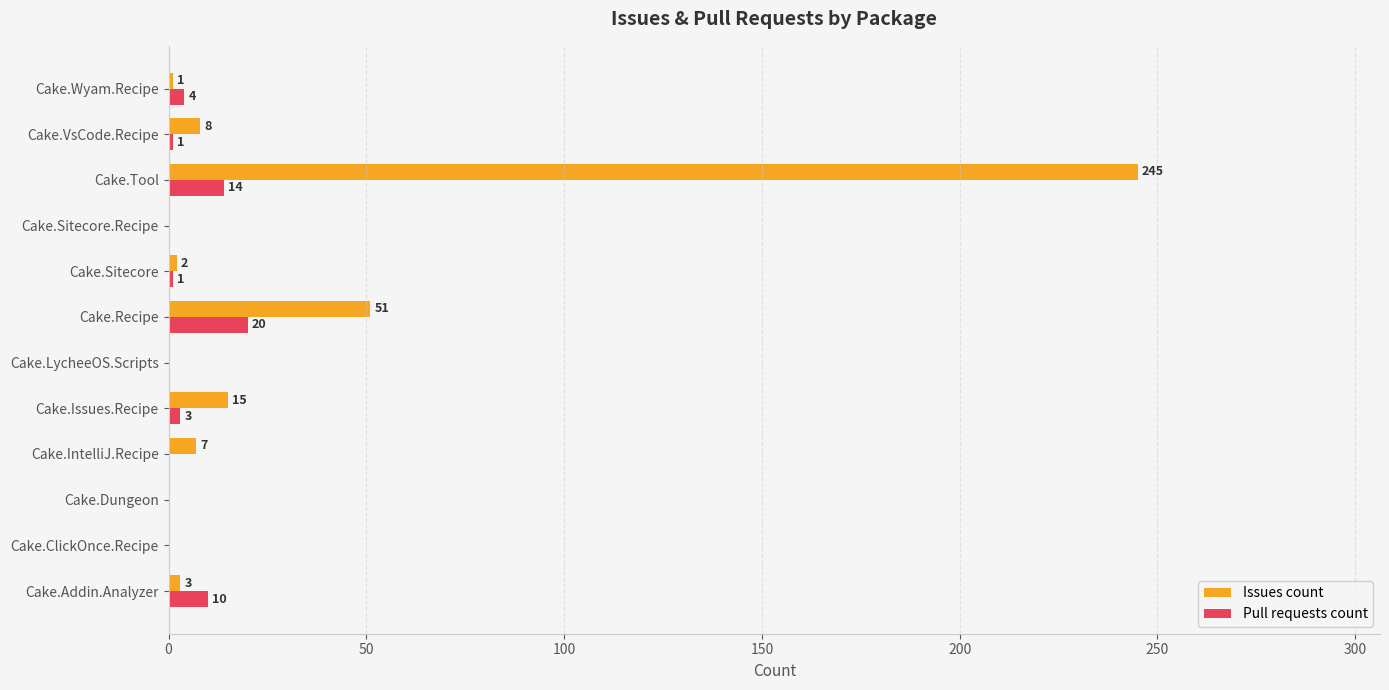

What are all the series names shown in the legend?

Issues count, Pull requests count